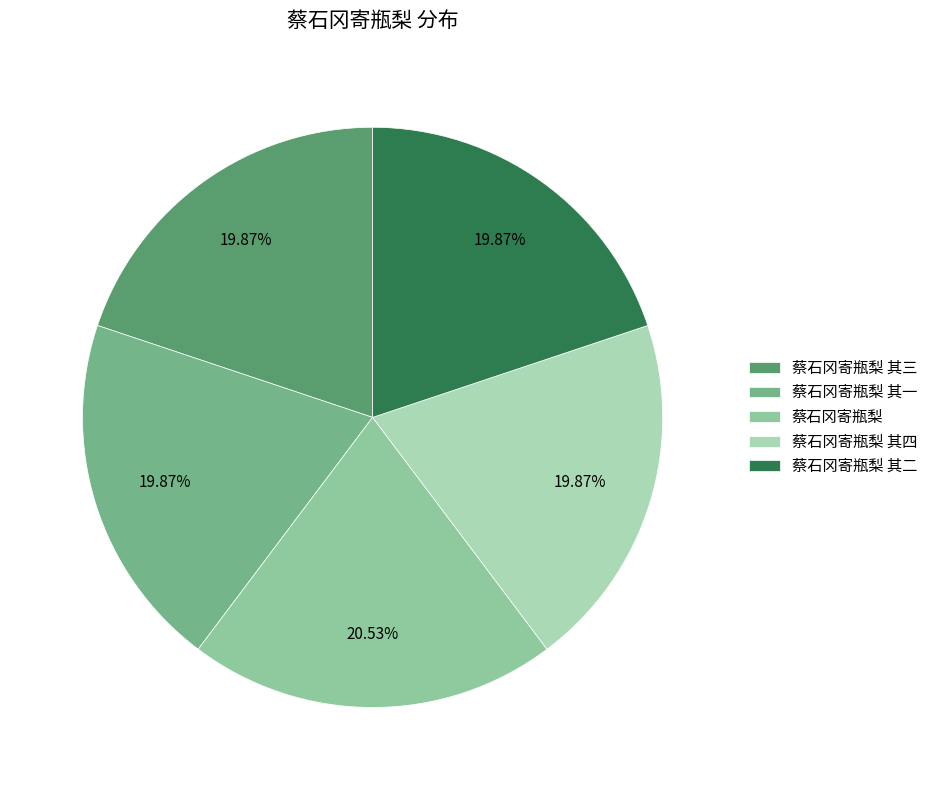

Count the number of slices in the pie.

5